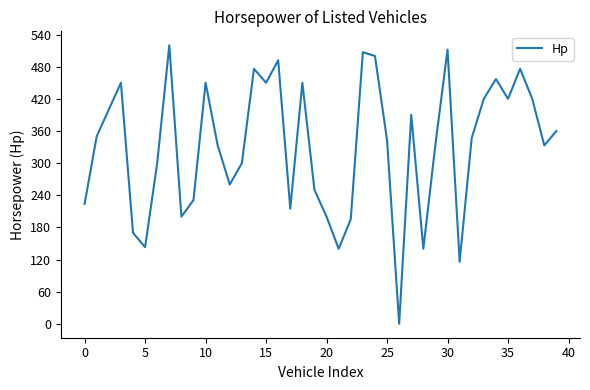

What is the difference between the maximum and minimum values?

520